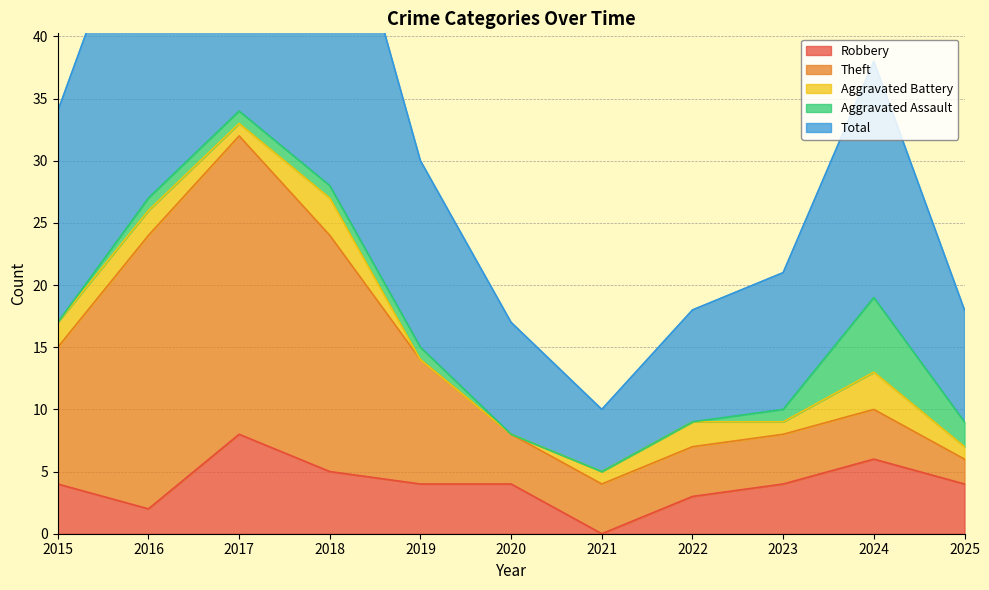

How many times do Theft and Aggravated Assault cross each other?

1